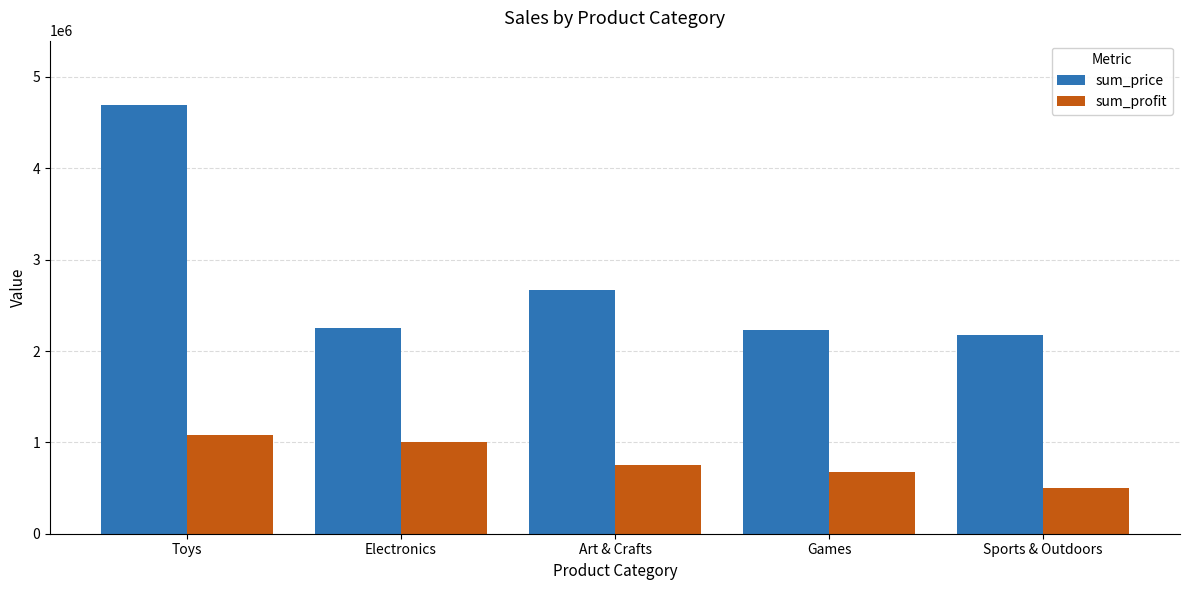

Count the sum_profit values in the range 673993 to 1001437.

3